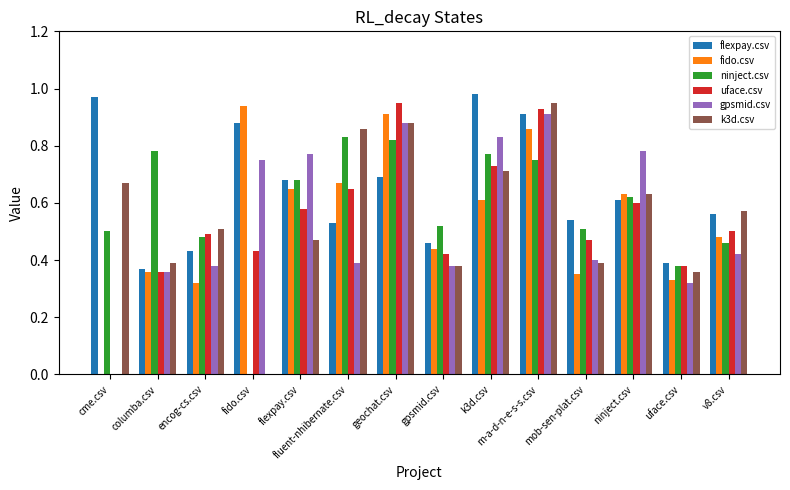

The ninject.csv series shows 0.0 at fido.csv. True or false?

True